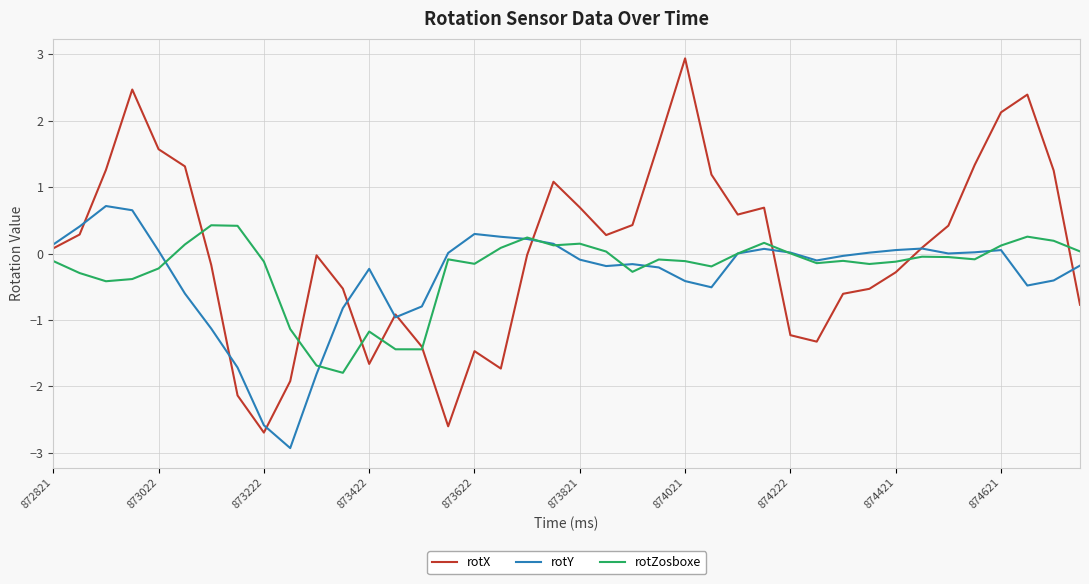

List the series in order of their peak value, lowest first.

rotZosboxe, rotY, rotX